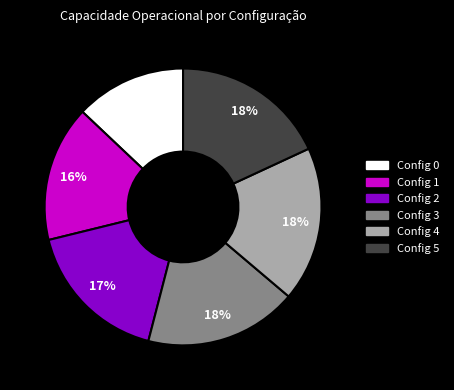

To the nearest percent, what is the difference between the largest and smallest slice percentages?

5%